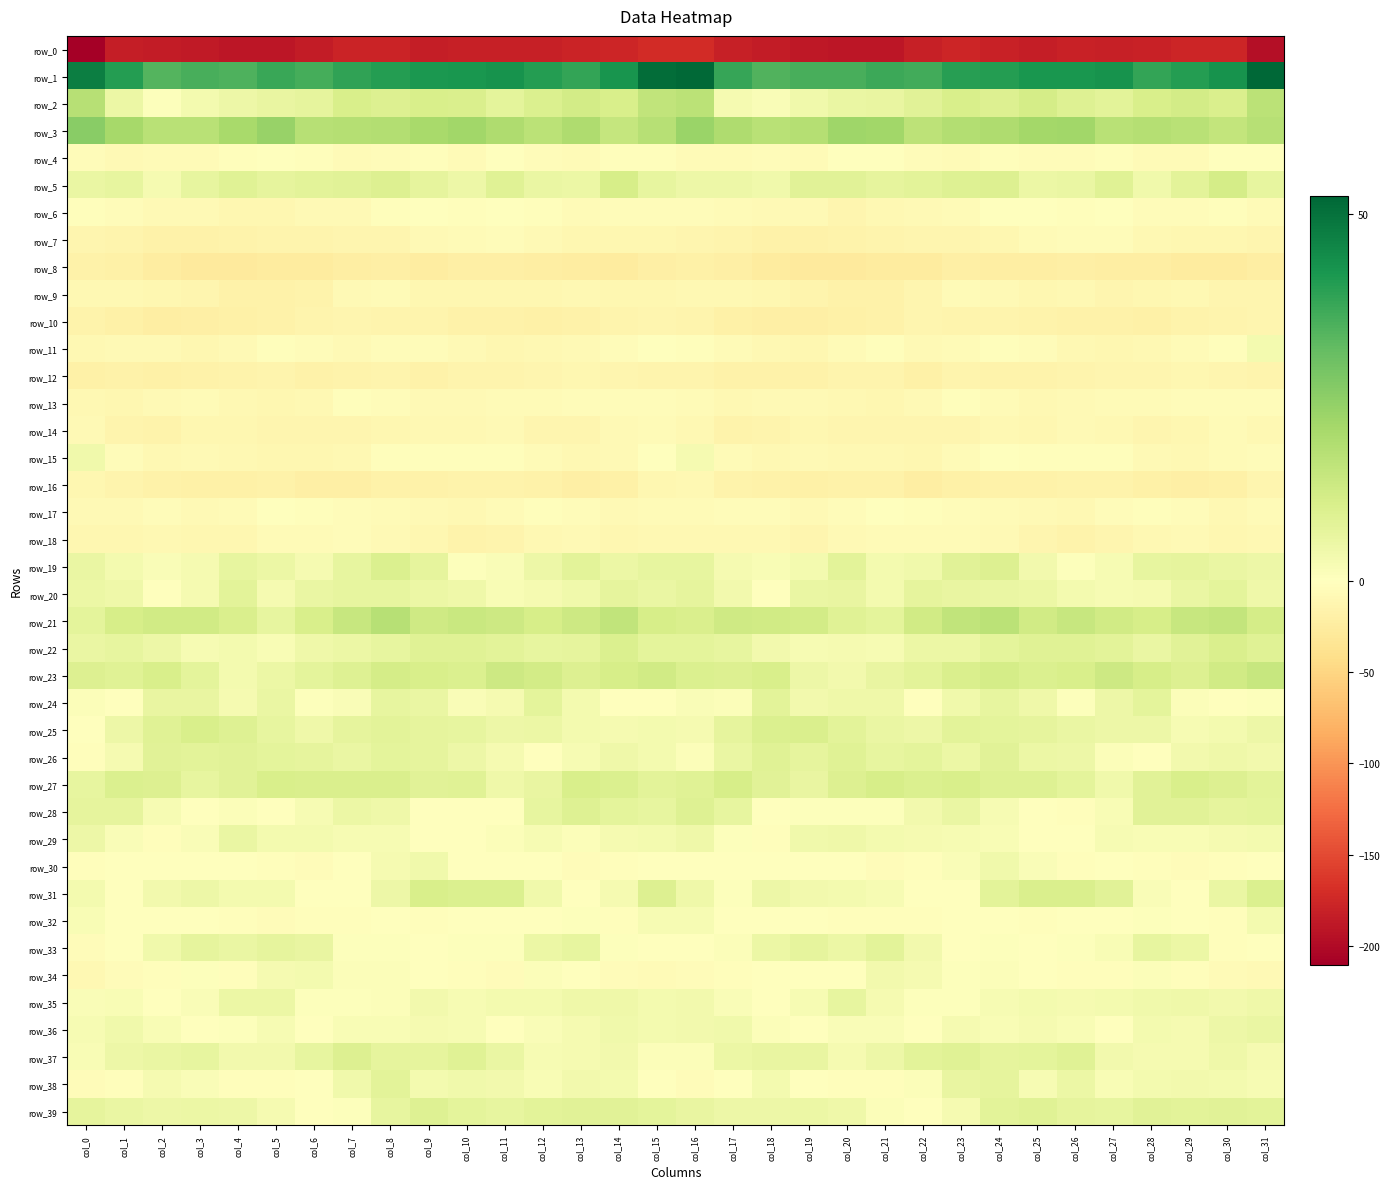

Reading left to right, extract all data points from this chart.

row_0: -210.2	-182.4	-184.1	-187.1	-189.9	-190.5	-184.2	-178.0	-177.8	-183.4	-181.1	-180.7	-180.9	-177.8	-176.5	-171.6	-172.1	-181.8	-184.5	-188.6	-190.3	-188.9	-181.4	-177.0	-179.9	-183.6	-180.2	-181.5	-179.7	-176.8	-177.2	-195.4
row_1: 47.2	40.3	33.7	35.5	34.5	37.4	36.0	38.6	40.3	41.4	42.2	42.9	40.5	38.4	42.6	51.2	51.9	37.8	34.3	35.3	35.5	37.2	36.2	40.0	40.3	42.2	42.1	42.8	38.5	40.5	43.0	52.4
row_2: 17.4	5.3	0.4	3.0	4.5	5.9	6.6	10.2	9.3	10.6	10.0	7.1	9.5	11.7	10.3	15.4	16.5	2.6	1.5	3.8	5.4	5.8	8.0	10.4	9.3	11.1	8.6	7.5	10.3	11.8	10.1	16.4
row_3: 25.7	20.7	16.9	17.1	20.2	23.3	17.2	17.7	18.4	20.5	21.4	19.0	16.5	18.9	14.6	17.6	22.9	19.3	17.0	17.9	21.9	21.5	16.4	18.3	19.1	21.0	21.5	17.2	17.7	17.1	15.1	17.2
row_4: -3.6	-6.7	-5.3	-6.0	-3.0	-0.6	-2.3	-5.0	-3.3	-2.9	-5.2	-1.6	-4.3	-5.9	-2.7	-2.5	-5.7	-6.5	-4.7	-5.8	-1.4	-1.1	-3.3	-5.1	-1.9	-4.7	-3.7	-1.9	-5.6	-5.2	-1.2	-1.5
row_5: 5.5	6.2	2.5	6.4	8.4	6.7	7.7	8.1	9.3	6.6	4.9	8.2	5.5	5.0	10.8	6.3	4.8	4.7	3.8	7.9	7.9	6.8	7.8	8.8	9.1	5.1	5.7	8.5	3.8	7.6	11.1	6.2
row_6: -2.5	-4.5	-8.1	-6.9	-11.3	-10.6	-7.9	-6.9	-2.9	-1.0	-1.7	-1.2	-2.9	-5.5	-3.4	-4.1	-4.5	-6.3	-7.4	-7.9	-12.0	-9.5	-7.6	-5.6	-1.6	-1.3	-2.0	-0.9	-4.7	-4.7	-2.8	-5.1
row_7: -11.6	-13.3	-16.4	-17.2	-16.0	-13.7	-13.3	-12.3	-12.0	-6.8	-5.0	-3.6	-6.9	-10.0	-11.2	-11.2	-12.6	-14.6	-16.9	-16.7	-15.0	-13.8	-13.0	-11.9	-10.7	-5.6	-4.4	-4.3	-8.3	-10.8	-11.2	-12.8
row_8: -16.7	-19.2	-24.3	-26.6	-27.1	-25.2	-25.4	-22.2	-20.7	-23.7	-20.9	-21.3	-22.2	-24.0	-25.9	-21.0	-18.2	-20.7	-25.5	-27.0	-26.6	-25.0	-25.2	-20.4	-22.2	-22.7	-20.6	-21.7	-22.5	-25.4	-25.2	-21.6
row_9: -9.1	-9.8	-10.7	-11.7	-16.7	-17.2	-15.1	-7.9	-6.6	-9.9	-10.0	-10.8	-11.3	-9.1	-11.4	-10.9	-8.3	-9.7	-10.4	-13.6	-17.4	-16.9	-12.7	-6.3	-7.9	-10.5	-9.6	-11.8	-10.2	-9.4	-12.8	-11.7
row_10: -15.2	-18.1	-21.6	-20.4	-19.2	-17.4	-14.4	-12.6	-14.4	-14.4	-17.3	-16.6	-18.7	-17.7	-14.4	-12.0	-13.2	-19.2	-21.2	-19.7	-18.4	-16.7	-13.1	-13.2	-14.5	-15.3	-17.5	-16.8	-19.3	-15.9	-14.0	-11.8
row_11: -9.5	-7.2	-7.9	-10.3	-8.0	-2.1	-4.8	-7.4	-4.0	-3.5	-6.8	-10.2	-9.5	-7.2	-4.9	-1.0	-2.9	-6.6	-8.3	-10.3	-5.4	-1.9	-6.7	-6.5	-3.2	-4.3	-8.7	-10.5	-8.8	-6.3	-3.2	3.2
row_12: -19.5	-18.0	-18.2	-17.0	-15.3	-13.5	-17.9	-15.4	-14.5	-16.6	-14.4	-13.3	-12.5	-11.4	-11.6	-14.6	-14.0	-17.3	-17.8	-16.5	-14.1	-14.5	-18.1	-14.0	-15.8	-15.8	-13.9	-13.0	-12.4	-11.2	-12.5	-13.3
row_13: -8.7	-10.9	-7.9	-6.1	-8.4	-10.5	-9.4	-3.1	-4.3	-8.1	-7.7	-5.7	-5.0	-4.4	-4.3	-4.2	-6.1	-9.3	-6.6	-6.9	-8.9	-11.0	-6.9	-2.6	-5.9	-8.5	-6.8	-5.3	-5.1	-4.2	-4.5	-3.9
row_14: -7.3	-14.3	-16.0	-10.9	-11.0	-12.2	-12.8	-12.1	-10.1	-9.9	-9.1	-8.1	-11.6	-11.7	-7.0	-5.4	-8.7	-15.4	-14.0	-10.6	-11.6	-12.5	-12.6	-11.7	-9.3	-10.8	-7.3	-9.7	-12.3	-10.0	-6.0	-8.2
row_15: 3.7	-3.4	-9.4	-6.9	-8.4	-10.1	-10.2	-8.5	-2.6	-1.9	-3.2	-2.4	-5.6	-9.8	-6.7	-0.7	2.6	-5.6	-9.0	-6.9	-9.4	-9.8	-10.3	-6.3	-1.5	-3.2	-2.6	-3.0	-7.7	-9.3	-5.5	-4.1
row_16: -10.6	-14.2	-17.5	-18.2	-18.2	-16.8	-21.0	-21.1	-17.5	-17.7	-15.1	-15.4	-16.7	-20.8	-19.6	-10.9	-9.8	-15.2	-17.7	-18.3	-17.7	-17.6	-22.3	-19.6	-17.4	-16.8	-15.1	-15.5	-18.5	-20.8	-18.2	-12.3
row_17: -7.7	-7.0	-3.9	-7.0	-5.3	-1.3	-1.8	-4.4	-5.3	-6.8	-8.4	-6.1	-2.6	-3.3	-7.0	-5.7	-5.1	-4.8	-4.7	-7.0	-4.0	-0.6	-3.2	-4.7	-5.7	-7.4	-8.3	-4.0	-2.9	-4.2	-8.6	-6.5
row_18: -11.5	-10.5	-8.6	-11.2	-9.9	-6.2	-5.0	-4.8	-7.0	-10.1	-15.1	-13.4	-9.8	-7.5	-10.4	-9.3	-9.2	-9.0	-9.2	-11.6	-8.2	-5.3	-5.1	-5.1	-8.2	-12.0	-15.4	-12.0	-8.4	-8.2	-11.1	-9.7
row_19: 5.3	3.0	1.4	2.5	6.5	5.2	2.7	6.5	9.6	6.6	0.8	1.3	4.5	7.7	5.2	6.2	6.4	2.8	1.9	3.3	7.4	3.3	3.8	8.0	9.2	3.7	0.5	2.3	6.4	6.7	5.4	4.8
row_20: 5.1	4.2	-0.6	2.7	7.5	2.8	5.7	6.4	6.2	5.1	4.1	2.0	2.5	4.1	6.9	5.4	6.9	3.6	-0.9	5.4	5.8	2.9	6.9	6.1	5.5	5.2	2.9	2.4	2.6	5.3	7.1	4.4
row_21: 7.2	10.7	12.2	12.3	9.9	6.5	10.5	14.1	17.5	12.6	13.5	13.0	10.7	13.0	15.2	11.0	9.9	12.6	12.0	11.7	8.3	7.2	12.2	15.5	16.5	12.1	14.1	11.9	10.8	14.3	14.9	11.4
row_22: 5.3	6.3	4.7	2.4	3.0	1.9	4.4	5.3	6.4	8.3	8.4	7.7	6.2	6.7	9.7	7.3	7.1	6.5	3.5	2.3	2.9	2.4	5.1	5.3	7.2	8.5	8.3	7.5	5.4	8.2	10.0	8.3
row_23: 9.2	8.6	10.5	7.3	3.0	5.2	7.0	9.0	11.2	10.5	9.5	12.8	11.8	9.3	10.9	12.3	9.7	9.3	10.3	4.8	3.6	5.9	7.4	10.1	11.3	9.7	10.6	13.0	10.8	9.2	12.2	14.0
row_24: 1.0	-0.3	5.8	5.9	2.9	5.7	0.7	1.6	6.2	5.4	1.5	2.6	7.3	3.1	-0.7	-0.4	1.3	1.2	7.5	3.6	4.5	4.3	-0.6	4.0	6.2	4.3	0.8	4.6	7.0	1.0	-1.2	0.6
row_25: -0.6	4.6	8.5	10.4	8.7	6.4	4.4	6.6	7.7	6.9	6.2	4.9	5.3	2.9	2.5	3.0	2.6	6.7	9.7	10.0	7.6	5.7	4.6	7.6	7.2	6.7	5.7	4.8	4.9	2.2	3.1	4.6
row_26: -1.9	2.6	7.9	7.5	7.9	7.0	6.9	5.6	7.3	6.7	4.8	2.8	-0.9	2.1	4.3	3.3	0.8	5.5	8.4	6.7	8.2	6.4	7.0	5.2	8.1	5.3	4.6	1.0	-0.5	3.4	4.3	3.5
row_27: 6.2	9.7	9.3	6.3	8.0	10.3	10.0	10.0	10.1	8.2	8.5	4.4	6.0	10.3	9.5	7.4	8.5	10.7	7.9	6.1	9.3	10.7	9.6	10.4	9.0	8.6	7.1	3.9	7.8	10.6	9.1	7.6
row_28: 6.7	6.7	2.1	0.2	1.0	-0.1	2.5	4.9	4.4	0.3	-0.8	-0.3	6.3	8.7	7.0	6.4	8.9	6.2	0.4	0.4	0.7	0.7	3.5	5.4	2.4	0.4	-1.7	2.0	8.0	8.2	6.9	7.2
row_29: 4.8	1.4	-2.2	1.6	5.3	3.1	3.1	2.2	2.4	0.3	-0.6	1.1	2.3	1.2	2.6	2.9	4.4	0.7	-2.1	4.0	4.4	2.9	2.8	2.1	2.0	-0.5	-0.5	2.2	1.9	1.7	2.9	3.1
row_30: -1.8	-1.3	-0.0	-0.5	-0.4	-2.2	-4.1	-0.0	2.8	3.7	-1.4	-1.5	-1.5	-3.4	-2.6	-1.2	-1.4	0.1	-0.3	-0.6	-0.6	-3.6	-3.1	1.3	3.8	1.6	-2.2	-1.2	-2.0	-3.6	-1.7	-1.3
row_31: 2.9	-0.5	3.5	4.5	3.0	3.0	-0.2	-1.4	4.7	10.6	9.5	9.5	3.8	-0.8	2.7	9.2	4.2	0.7	4.8	3.5	3.0	2.3	-1.4	-0.1	7.6	10.1	9.8	8.1	1.6	-0.8	5.6	9.5
row_32: 1.9	-1.6	0.2	-0.6	-2.1	-3.6	-1.7	-1.8	-0.5	-2.7	-1.6	-1.1	-0.4	0.4	-3.0	2.3	2.1	-0.9	0.3	-1.2	-2.9	-2.7	-1.7	-1.2	-1.3	-2.8	-1.0	-1.0	0.4	-1.0	-2.6	2.9
row_33: -4.7	-1.2	3.8	6.6	5.5	6.6	5.9	0.6	0.7	-0.3	0.6	0.6	5.0	6.4	0.5	-1.5	-0.1	1.1	5.2	6.7	5.2	7.6	3.6	0.1	0.6	-0.1	0.7	2.0	6.2	5.1	-2.3	-1.5
row_34: -8.7	-4.4	-1.8	0.4	-2.5	2.6	3.3	0.9	1.1	-0.1	-2.1	-3.6	1.0	-1.0	-4.3	-5.8	-4.1	-2.6	-0.7	-1.1	-0.9	3.6	2.7	0.5	1.0	-0.9	-3.0	-2.0	1.2	-2.3	-5.7	-6.7
row_35: 1.4	1.8	-0.3	1.5	5.1	5.1	0.4	0.6	1.2	3.3	2.2	3.1	3.0	4.4	4.1	3.1	3.7	1.4	-0.2	2.5	6.5	2.6	0.6	0.4	2.3	2.9	2.5	2.9	3.9	4.4	3.6	4.2
row_36: 2.3	4.1	1.9	0.0	0.5	2.4	-0.3	1.9	1.9	2.5	2.3	0.2	1.6	2.8	3.7	3.2	3.3	3.9	0.9	-0.2	1.6	1.5	-0.2	2.5	2.0	2.7	1.6	-0.2	3.0	2.5	4.9	5.4
row_37: 1.8	4.6	5.6	6.3	3.6	3.4	6.3	9.1	6.9	6.6	8.4	5.6	2.3	2.8	3.4	0.9	0.9	5.0	5.8	5.9	2.5	4.5	7.7	8.4	6.6	7.3	8.2	3.5	2.7	2.7	4.3	2.5
row_38: -4.9	-2.7	2.5	1.4	-1.7	-2.8	-0.3	4.0	7.5	3.1	3.8	3.5	2.0	3.5	3.0	-0.1	-4.6	-1.1	3.0	-0.0	-2.7	-1.7	0.9	6.0	6.6	2.1	5.0	2.0	2.9	3.5	3.0	2.4
row_39: 6.6	5.5	4.6	5.3	4.6	2.5	-0.7	0.6	6.2	8.8	7.3	6.3	7.4	7.9	7.8	7.1	5.9	4.9	4.8	5.1	4.3	0.9	-1.0	2.7	7.6	8.5	6.8	6.5	8.1	7.6	8.1	7.4